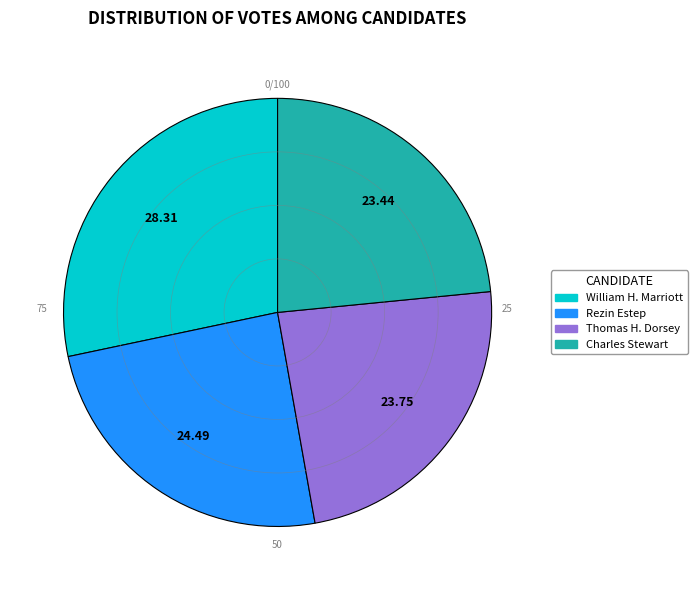

What is the ratio of the value at Rezin Estep to the value at Charles Stewart?

1.0